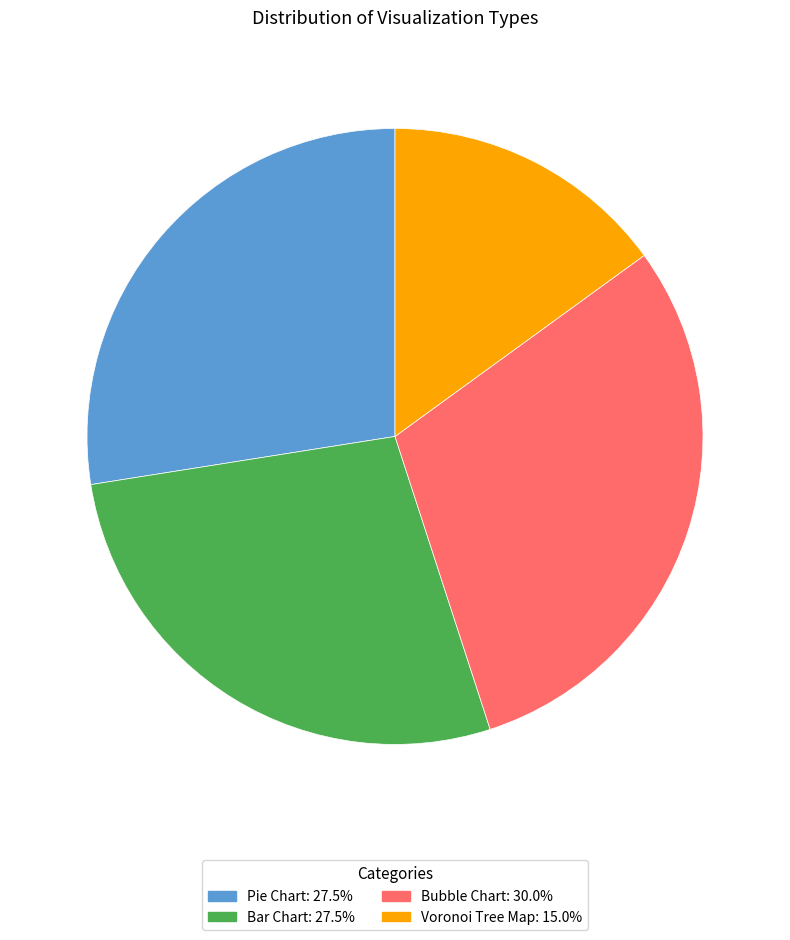

How many segments does this pie chart have?

4